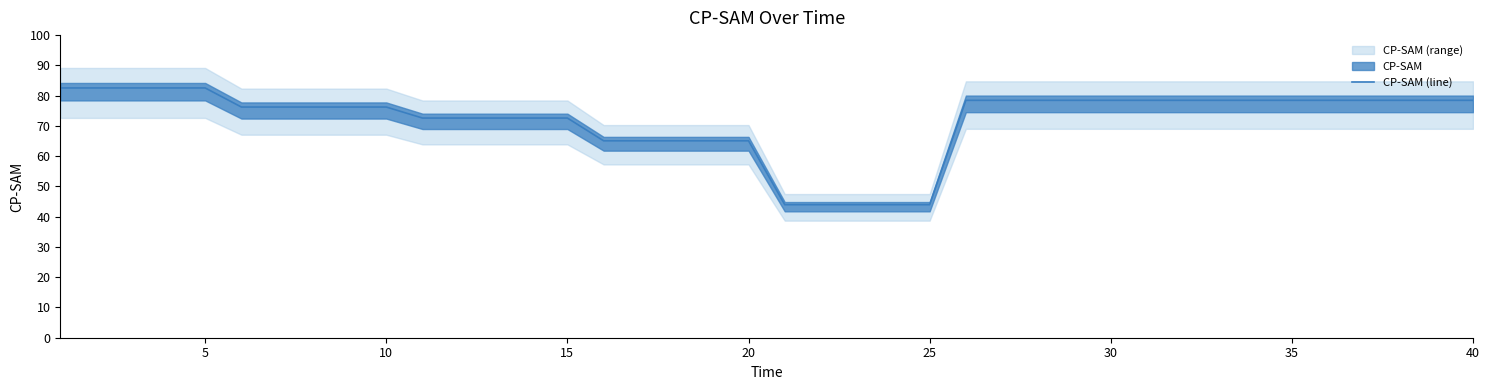

The value of CP-SAM (line) at 5 is 135.7. True or false?

False